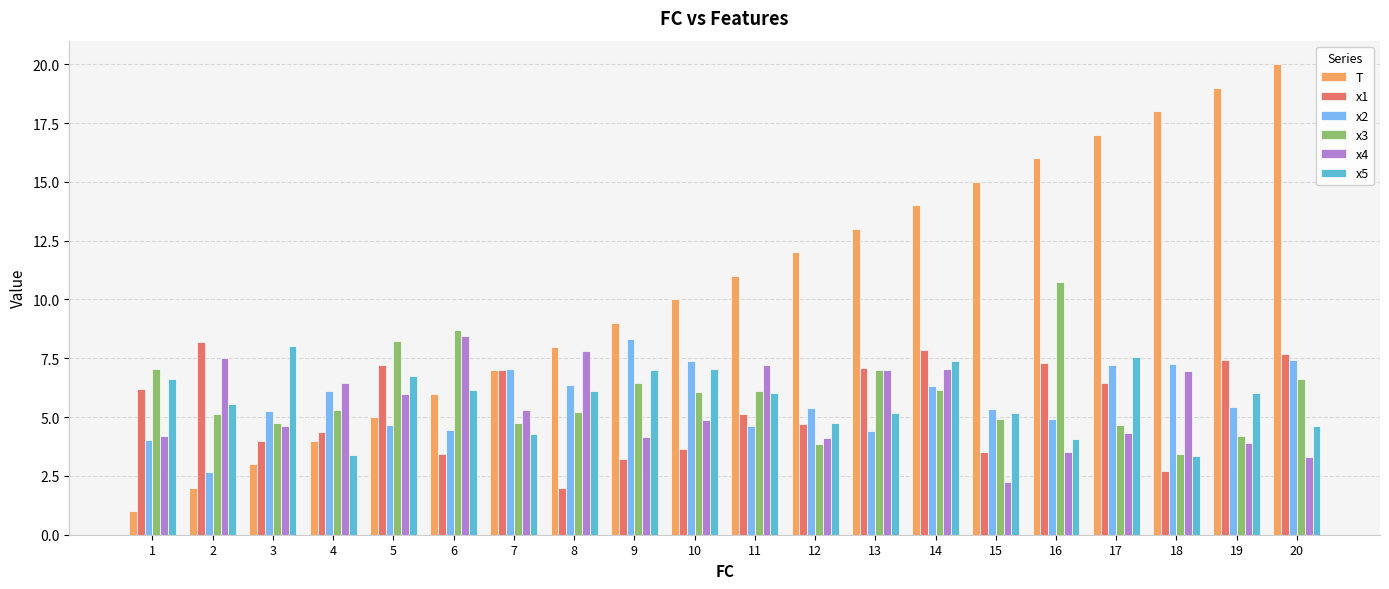

Which category has the highest value in the x4 series?

6